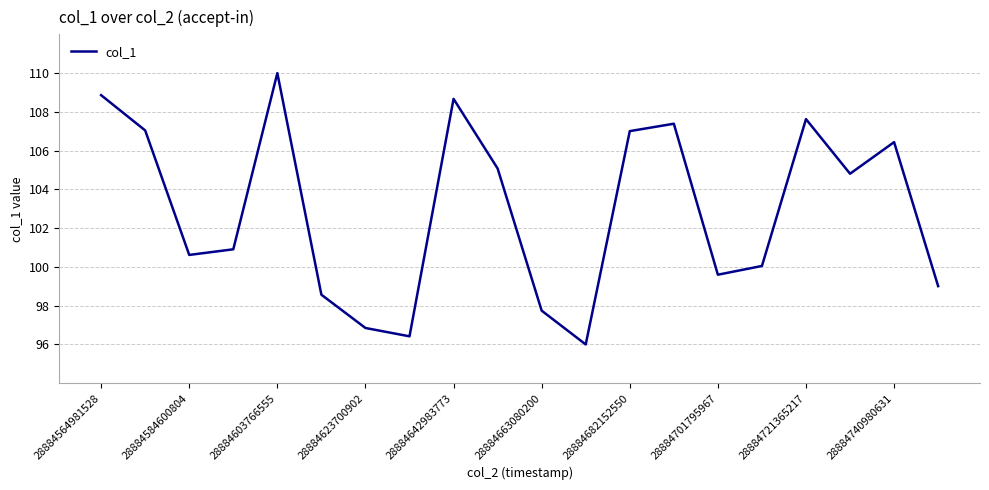

What is the greatest value displayed?

110.0